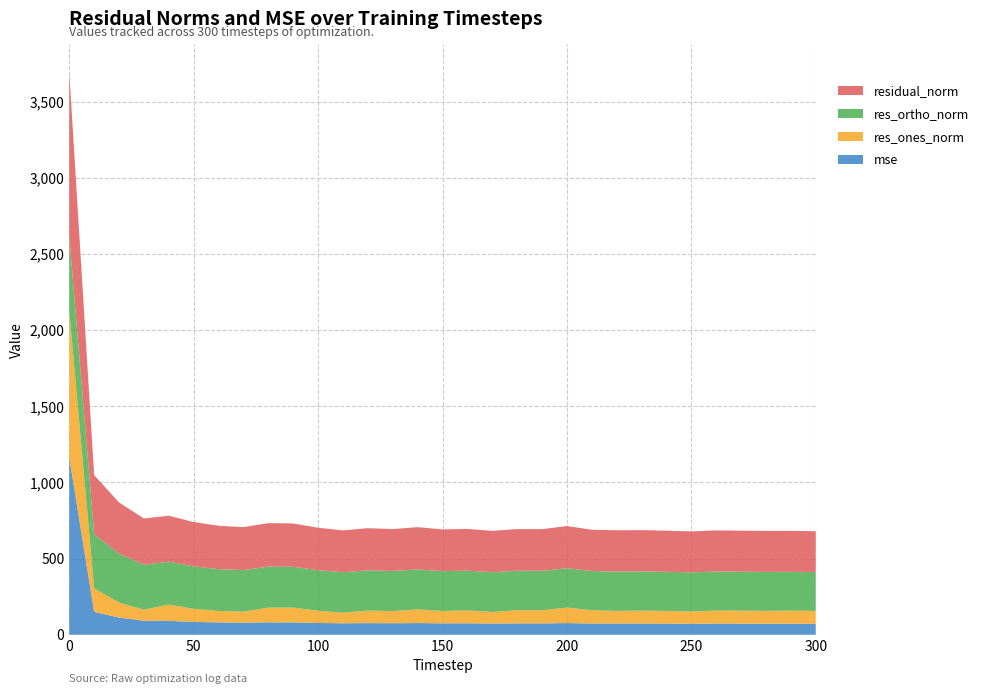

Reading left to right, transcribe all the data shown in this chart.

mse: 0=1163.4	10=150.3	20=113.0	30=92.4	40=90.9	50=84.8	60=81.1	70=79.6	80=81.6	90=81.1	100=77.5	110=75.5	120=76.6	130=75.7	140=77.0	150=75.0	160=75.2	170=73.8	180=74.7	190=74.7	200=76.8	210=73.7	220=73.5	230=73.6	240=73.0	250=72.4	260=73.0	270=72.7	280=72.6	290=72.4	300=72.1
res_ones_norm: 0=961.8	10=154.6	20=98.5	30=72.1	40=107.5	50=85.9	60=75.1	70=72.2	80=96.9	90=97.3	100=80.3	110=69.4	120=82.5	130=79.8	140=89.6	150=81.2	160=84.7	170=76.0	180=86.6	190=86.1	200=101.9	210=87.1	220=83.3	230=85.0	240=83.5	250=80.6	260=86.4	270=85.5	280=84.3	290=86.2	300=84.4
res_ortho_norm: 0=488.3	10=355.5	20=321.4	30=295.3	40=281.7	50=278.3	60=274.7	70=272.8	80=268.8	90=267.7	100=266.5	110=265.8	120=264.1	130=263.3	140=262.6	150=261.5	160=260.8	170=260.8	180=259.3	190=259.3	200=257.8	210=257.2	220=258.1	230=257.6	240=256.9	250=256.7	260=255.9	270=255.8	280=255.8	290=254.8	300=254.9
residual_norm: 0=1078.6	10=387.6	20=336.1	30=303.9	40=301.5	50=291.2	60=284.8	70=282.2	80=285.7	90=284.8	100=278.3	110=274.7	120=276.7	130=275.1	140=277.4	150=273.8	160=274.3	170=271.7	180=273.4	190=273.3	200=277.2	210=271.6	220=271.2	230=271.2	240=270.1	250=269.1	260=270.1	270=269.7	280=269.4	290=269.0	300=268.5